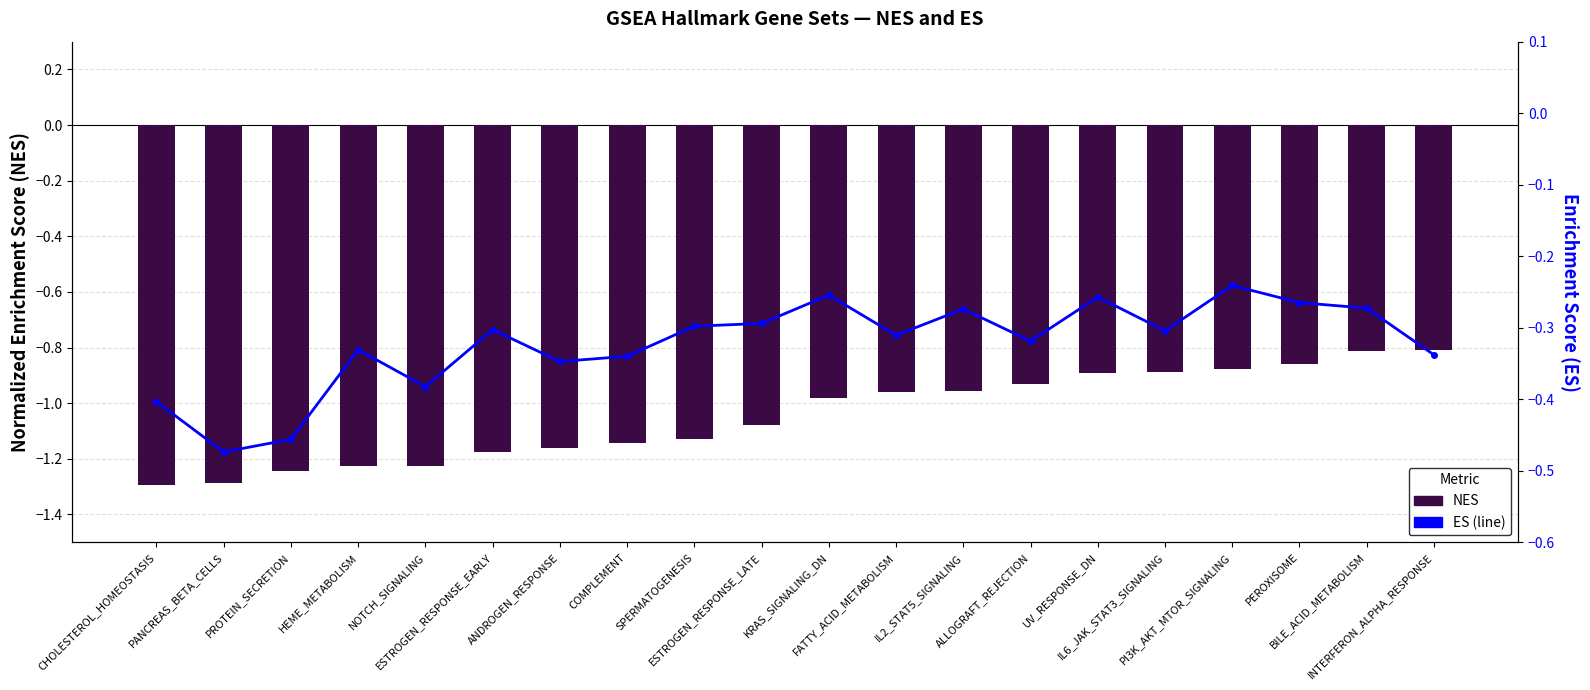

Is the value of NES at ESTROGEN_RESPONSE_LATE greater than the value of ES at IL6_JAK_STAT3_SIGNALING?

No